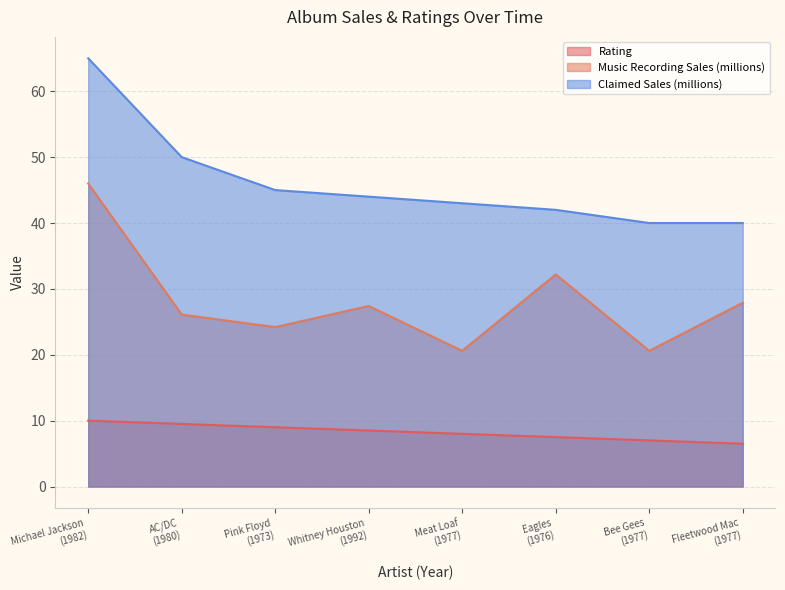

Rank the series by their average value, from highest to lowest.

Claimed Sales (millions), Music Recording Sales (millions), Rating